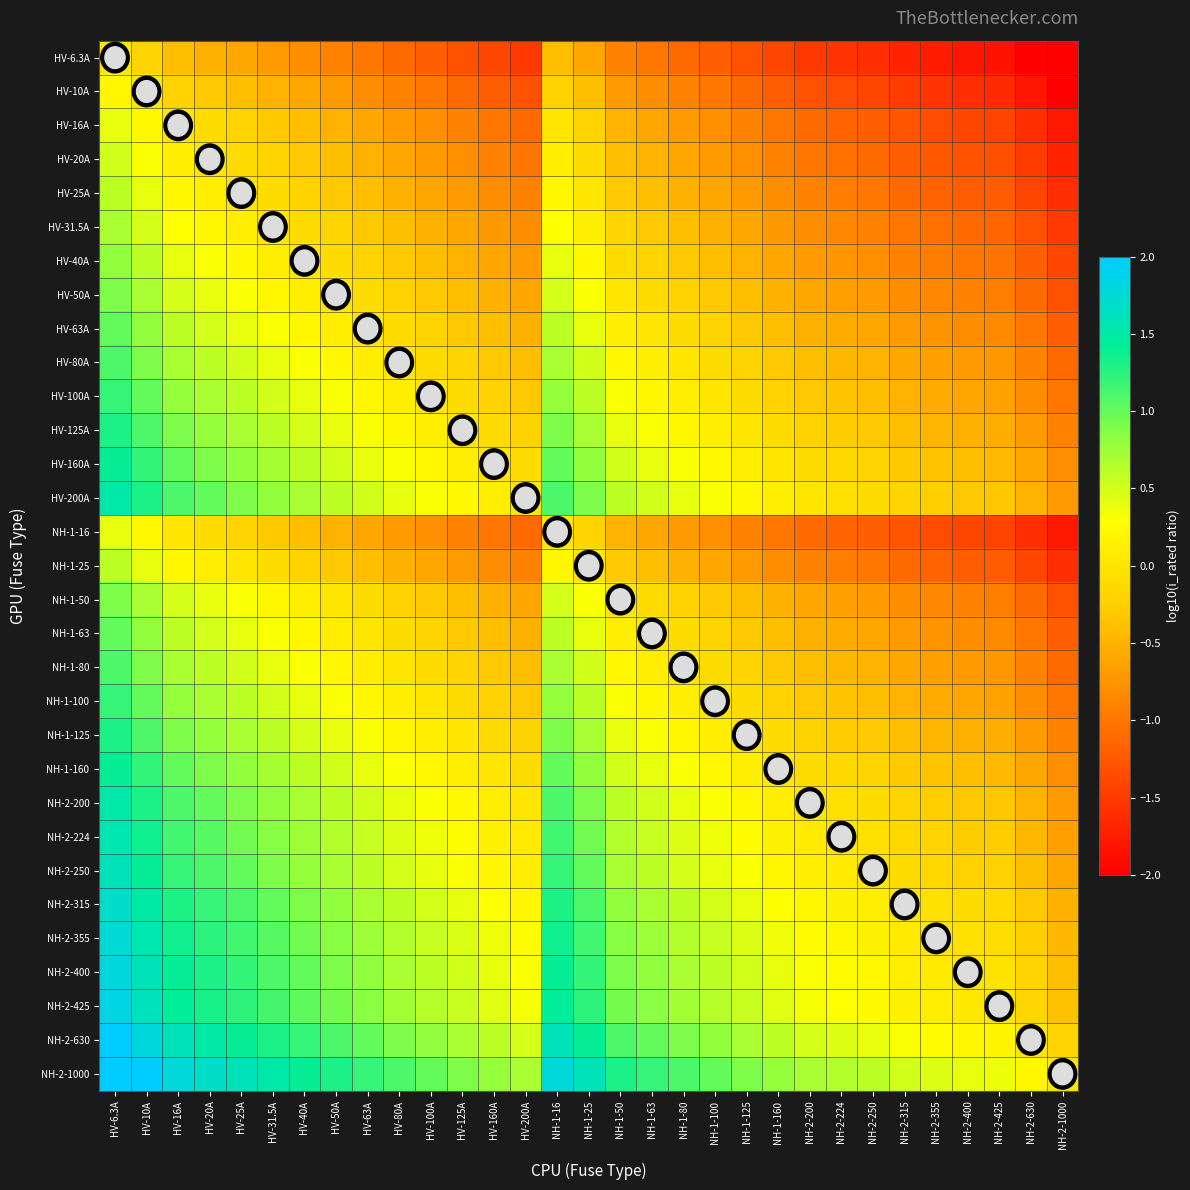

Which series has the largest total across all categories?

NH-2-1000